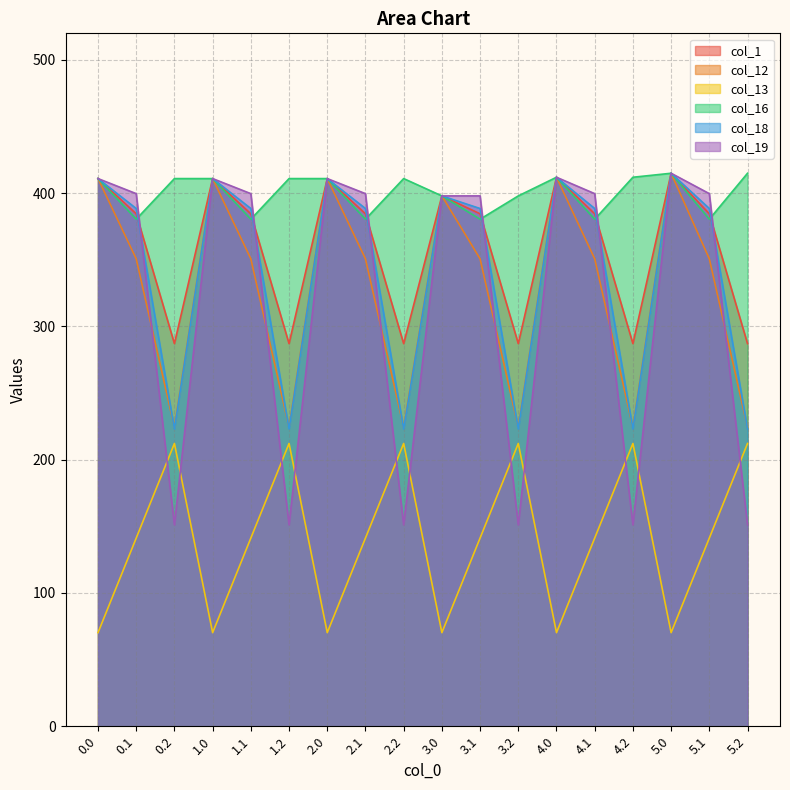

List the series in order of their peak value, highest first.

col_1, col_12, col_16, col_18, col_19, col_13